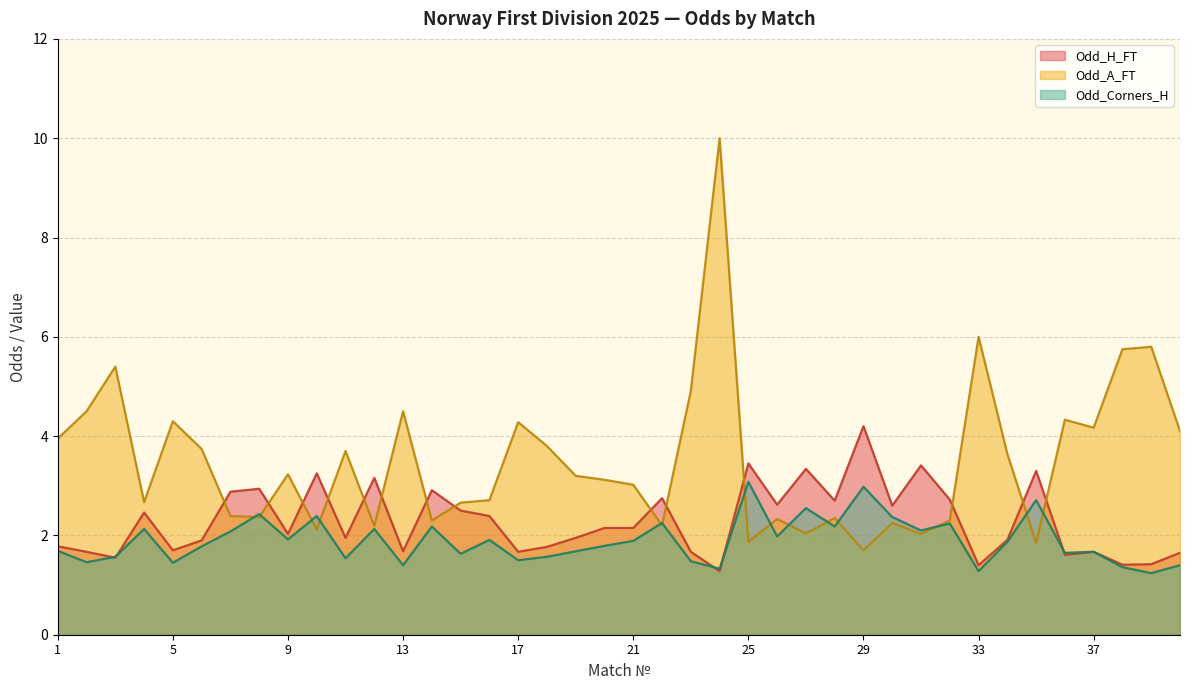

True or false: Odd_H_FT has more than 1 points higher than both neighbors.

True